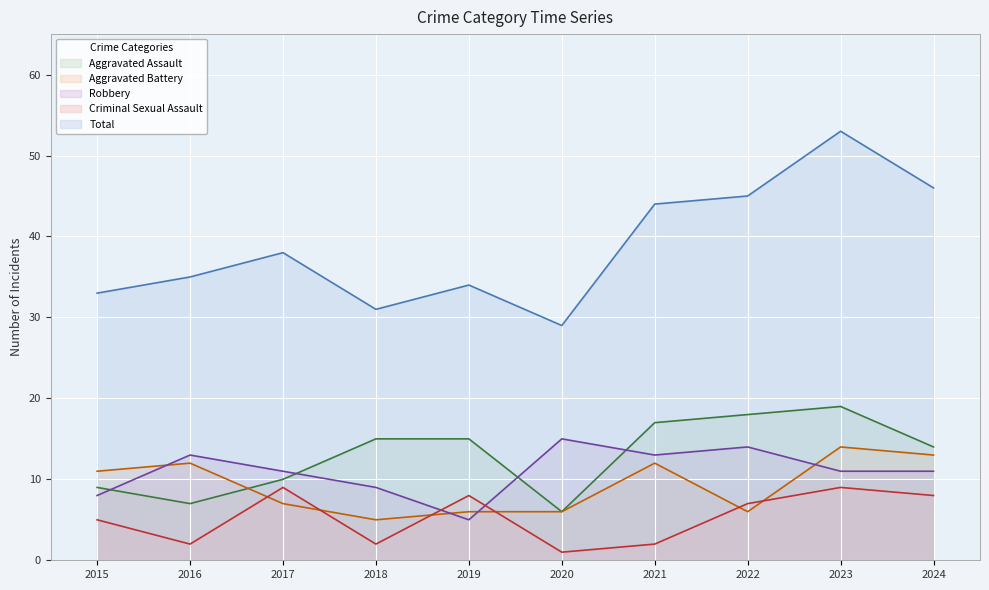

What is the sum of all Robbery values?

110